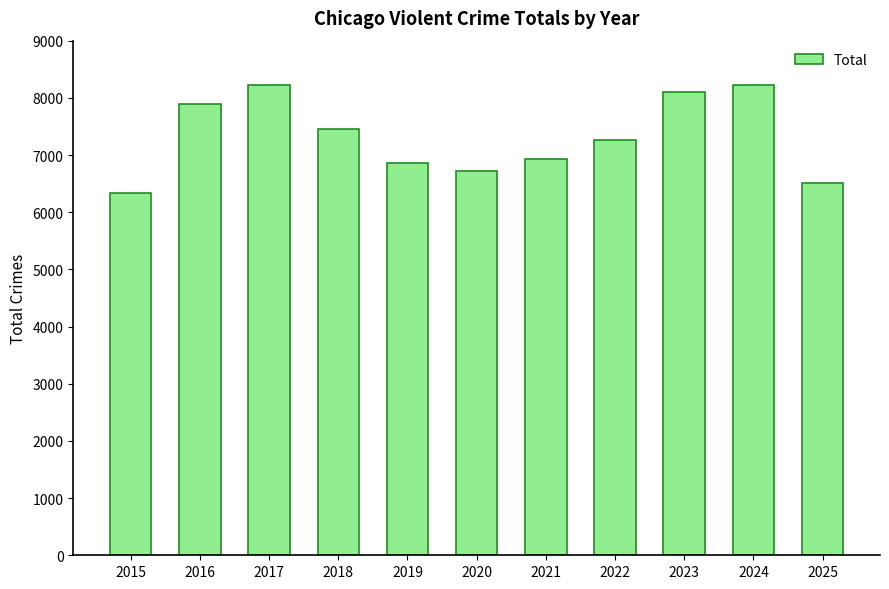

What is the change in value from 2015 to 2016?

+1560